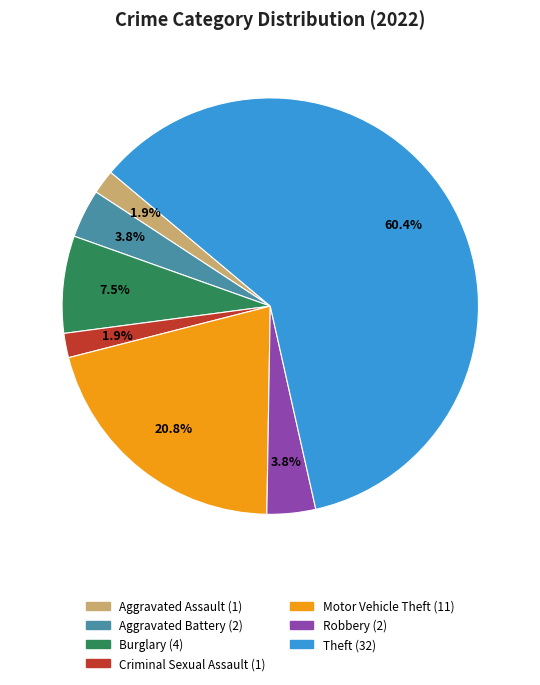

Between Burglary and Motor Vehicle Theft, which is larger?

Motor Vehicle Theft